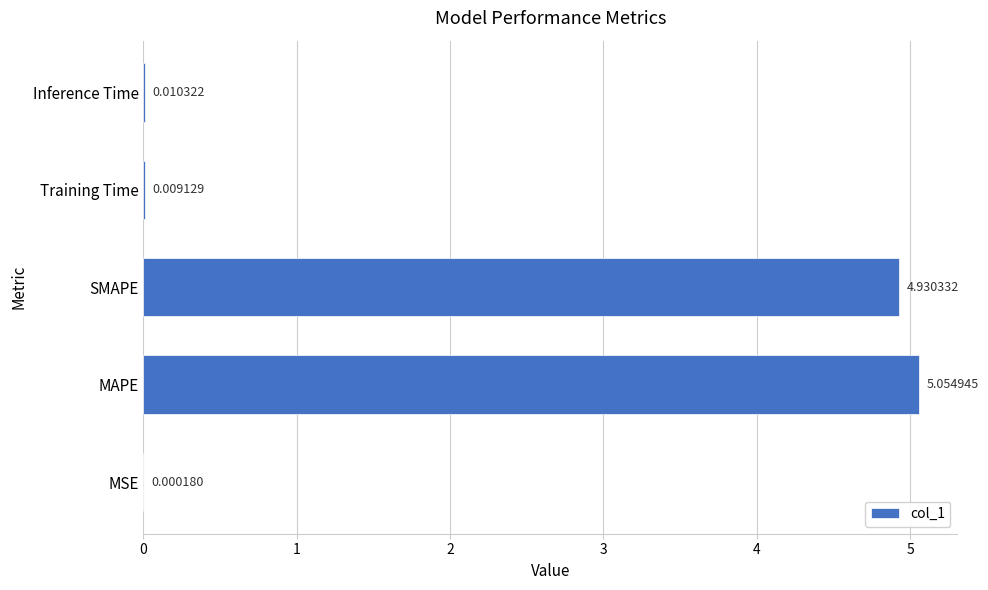

Between MSE and MAPE, which is larger?

MAPE